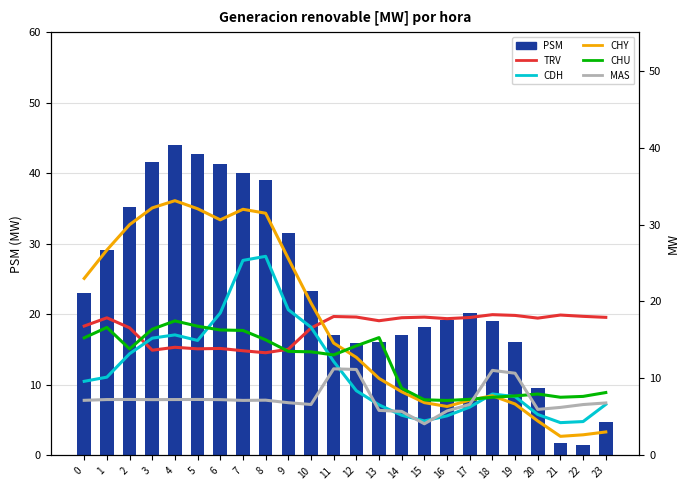

True or false: CDH has a value of 21.9 at 11.

False